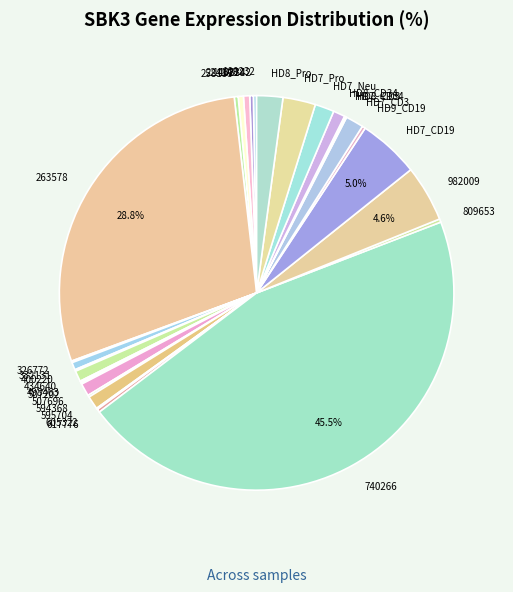

Is HD7_CD3 the majority of the pie?

No